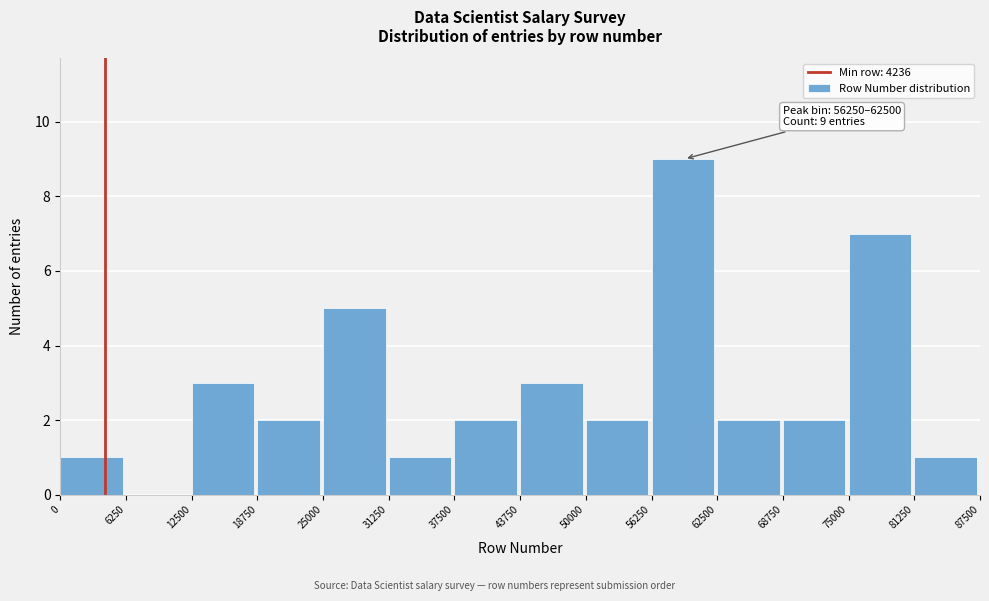

Over which range of the x-axis is the bar tallest?

56250 to 62500